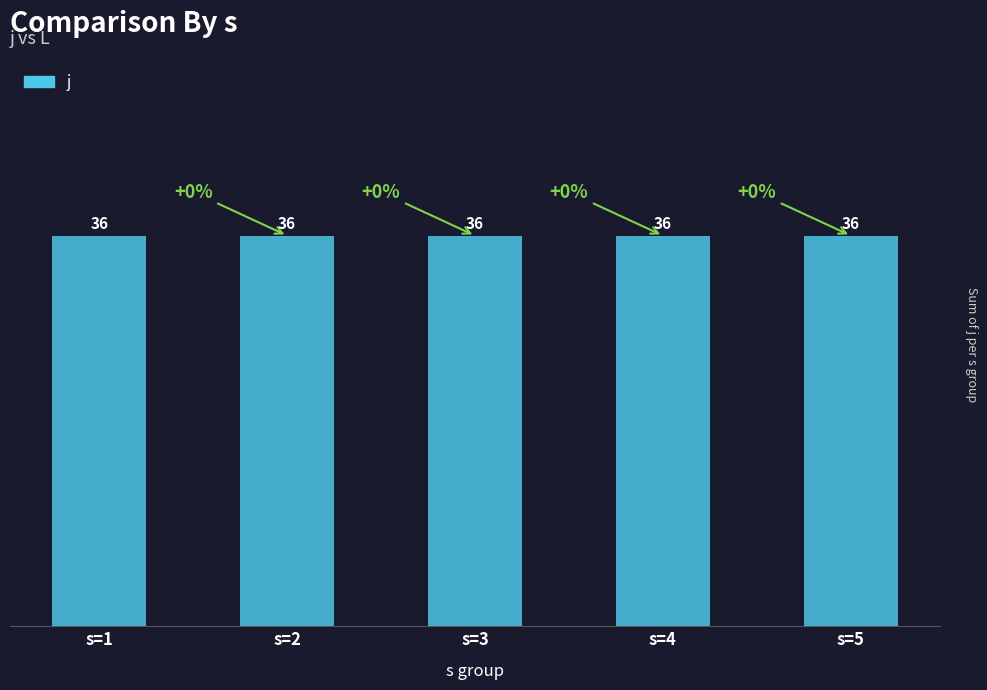

At which category does the chart reach its minimum across all series?

s=1